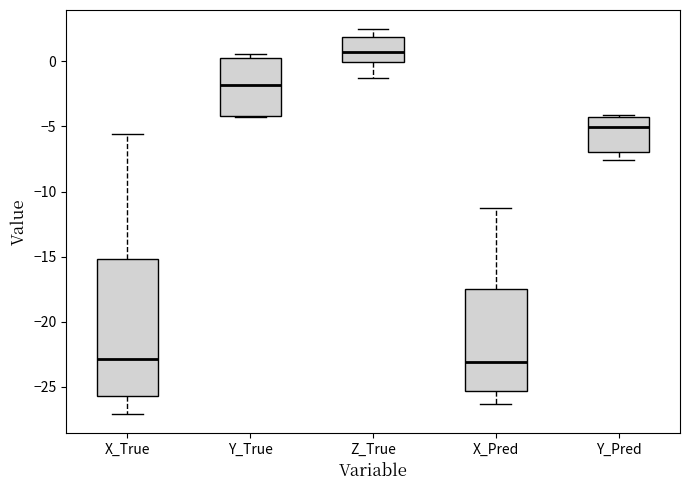

Comparing the boxes themselves (not the whiskers), which one is the tallest?

X_True